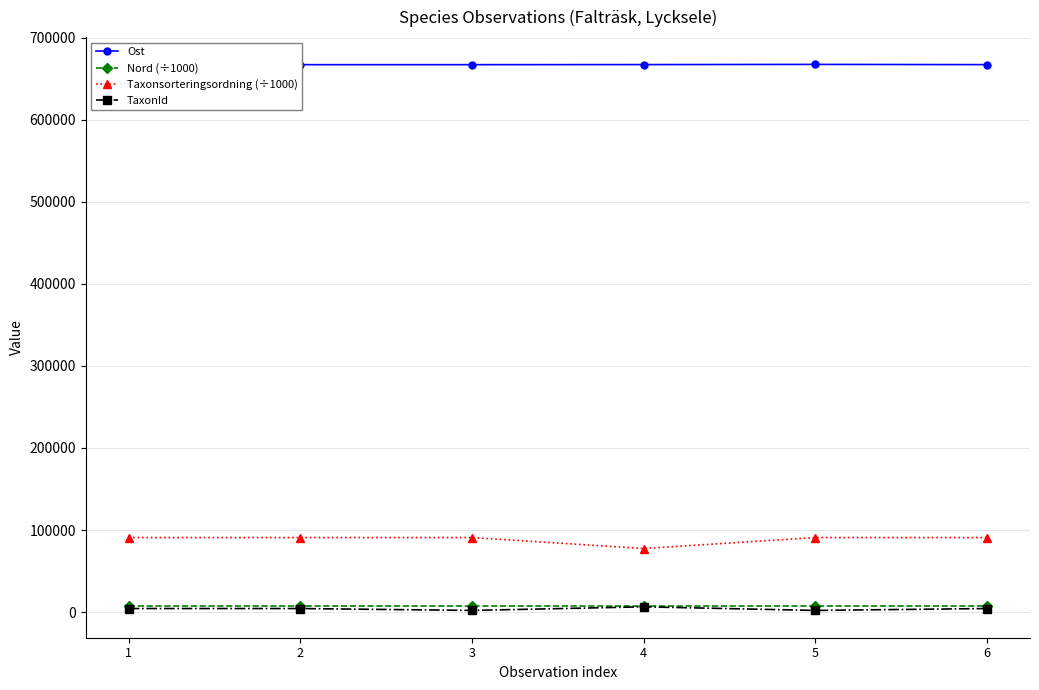

Which series has the largest total across all categories?

Ost